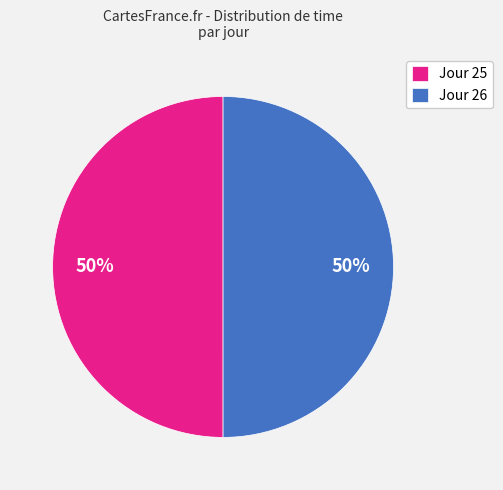

What is the ratio of the value at Jour 25 to the value at Jour 26?

1.0